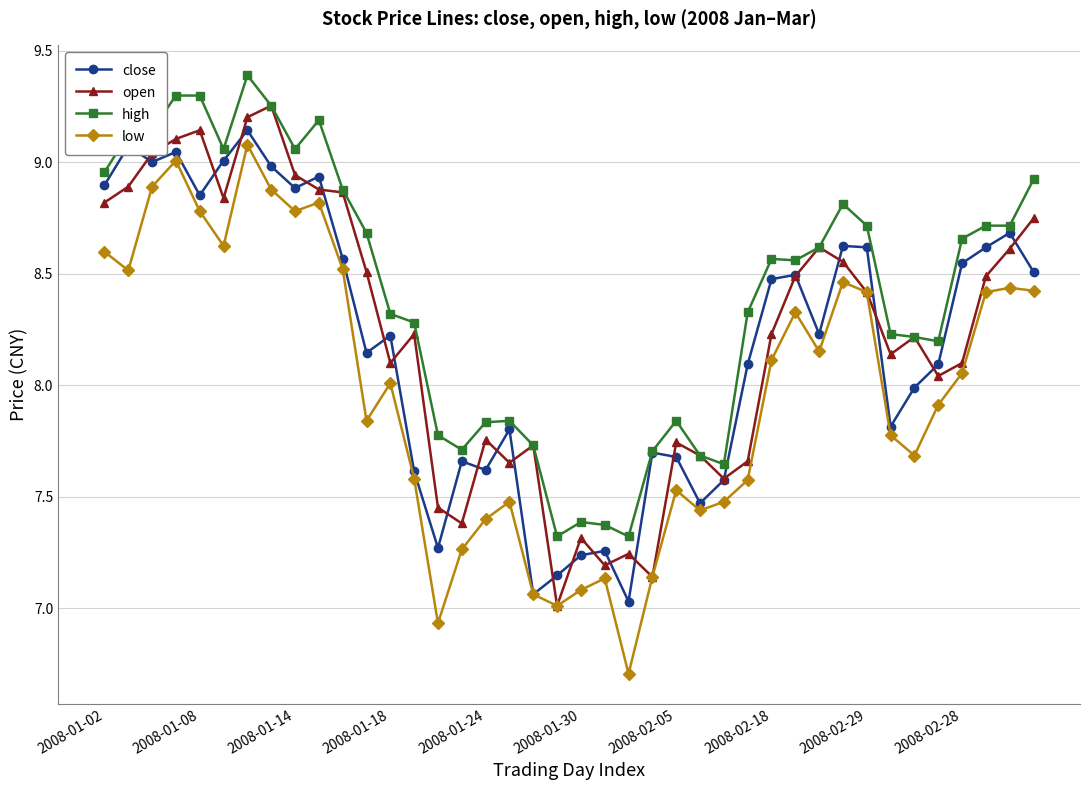

Which series has the largest total across all categories?

high